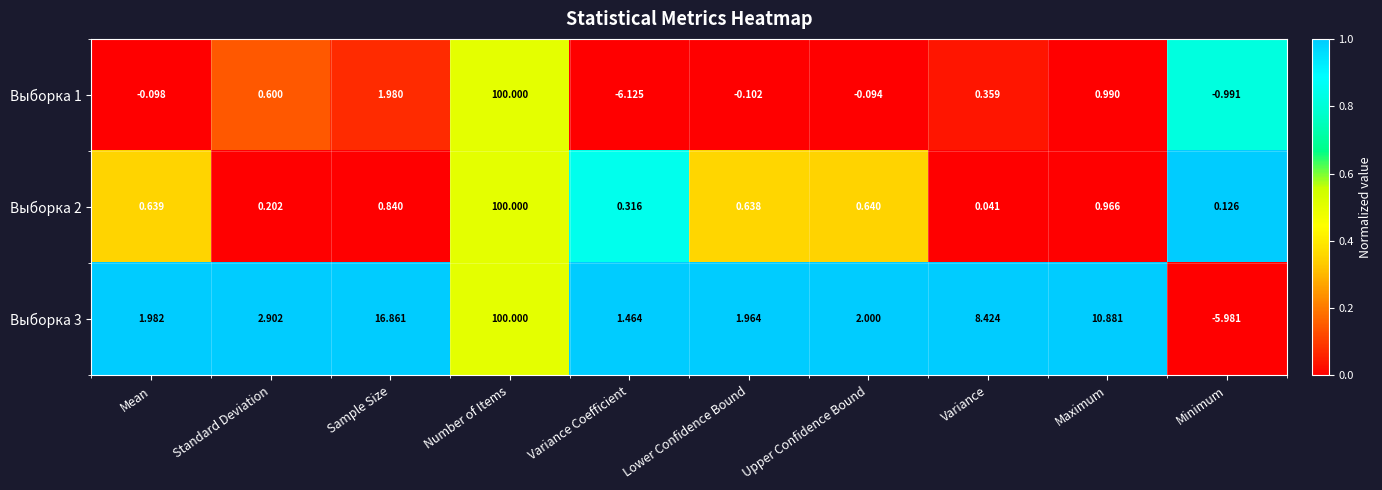

At which category is the sum across all series the highest?

Number of Items